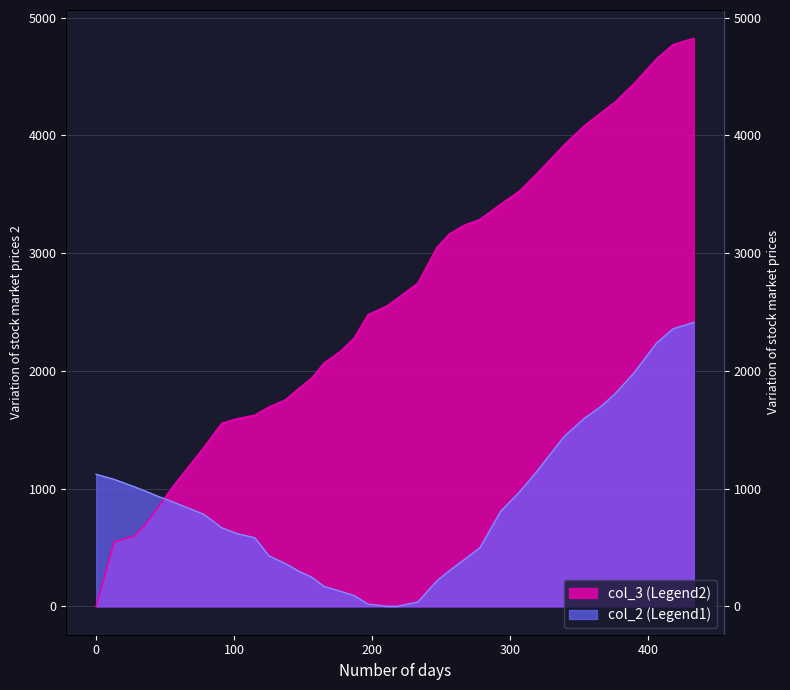

At which category is the sum across all series the highest?

433